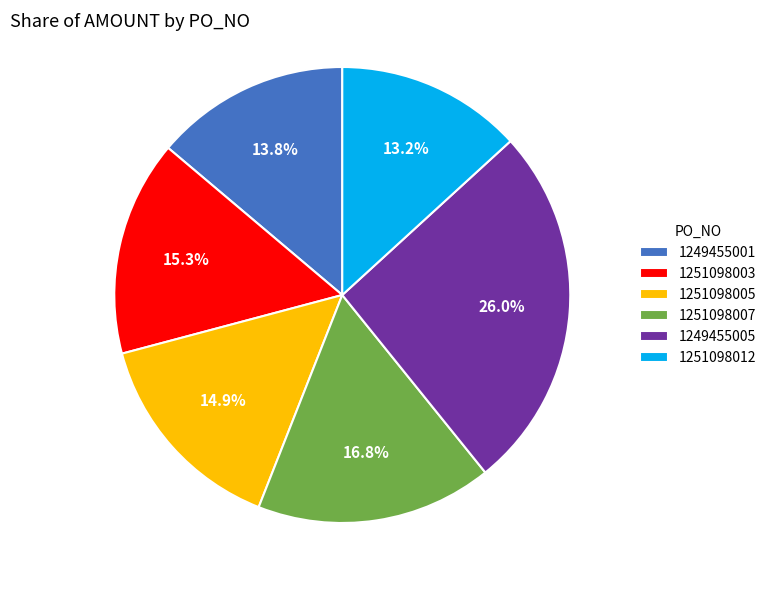

To the nearest percent, what is the difference between the 1251098012 and 1251098003 slice percentages?

2%